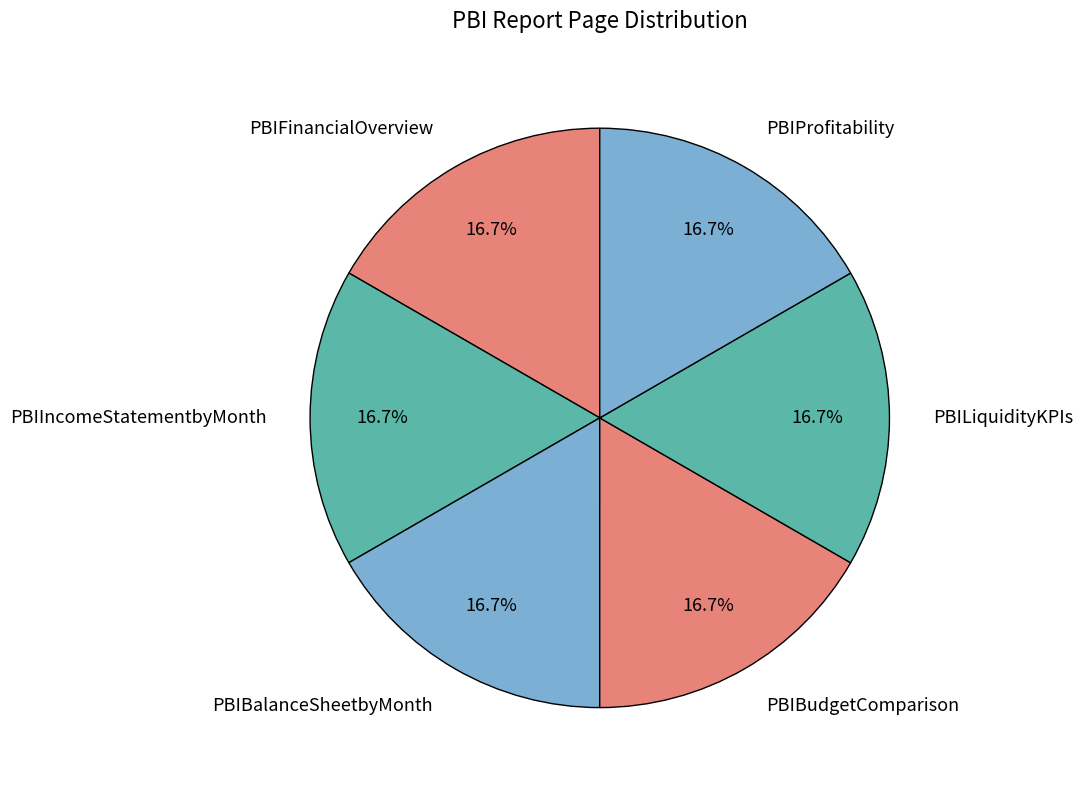

To the nearest percent, what is the average slice percentage?

17%